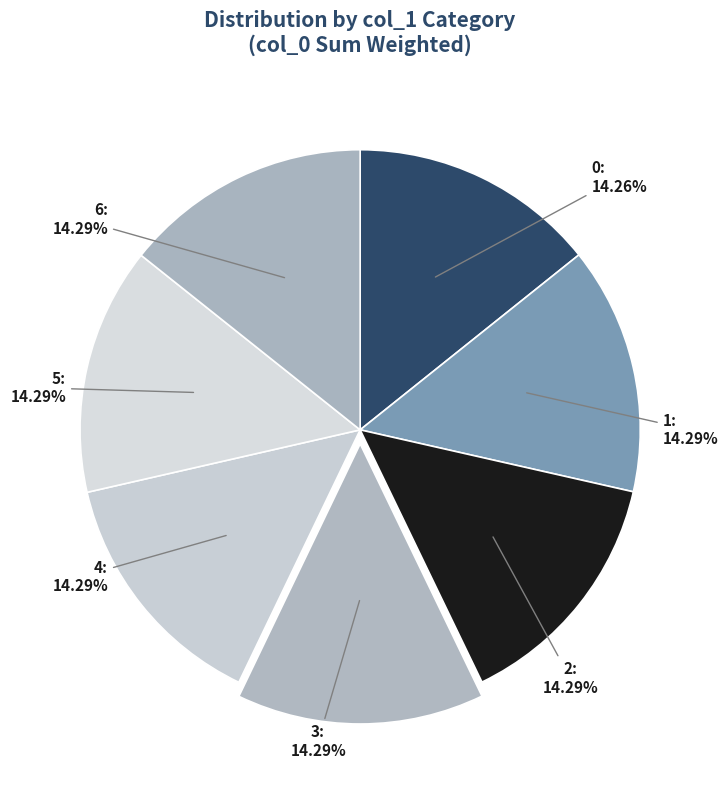

Count the number of slices in the pie.

7